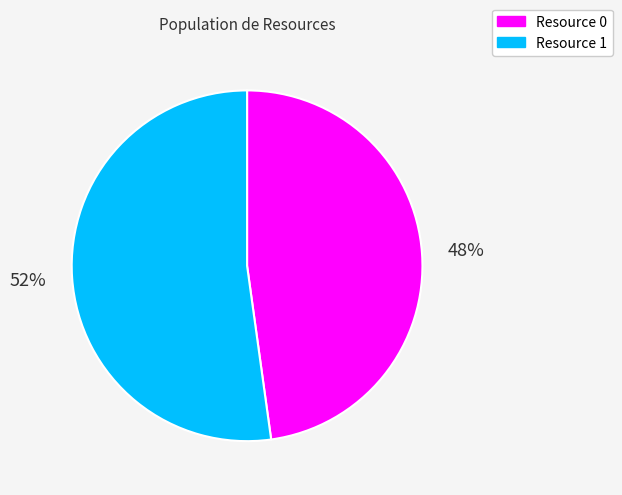

What is the smallest slice in the pie chart?

Resource 0